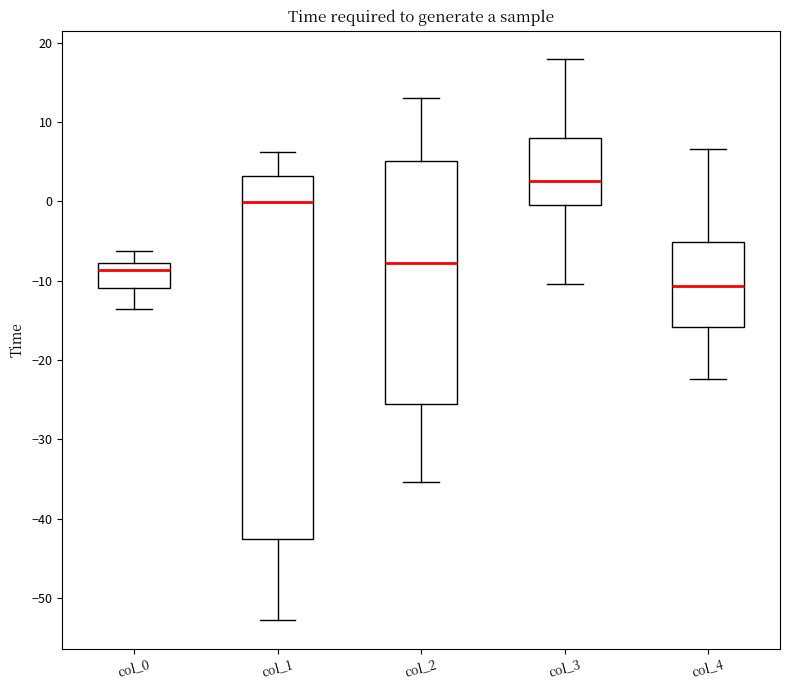

Where is the lower edge of the box for col_3 on the y-axis? The values are not printed on the chart, so give them approximately, as read against the axis.

0